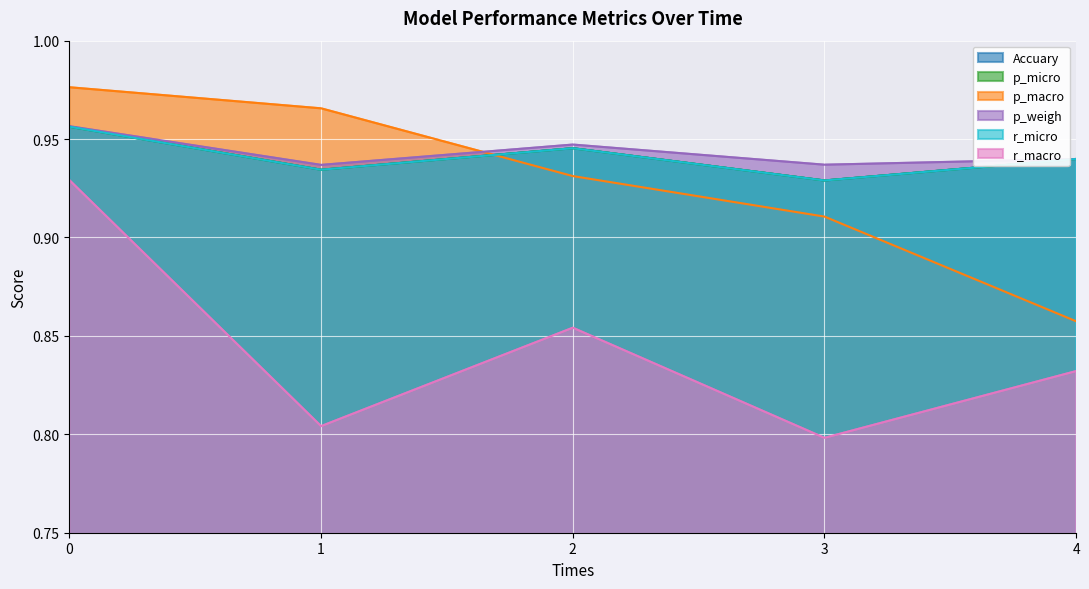

True or false: r_micro and p_micro cross at least once.

False